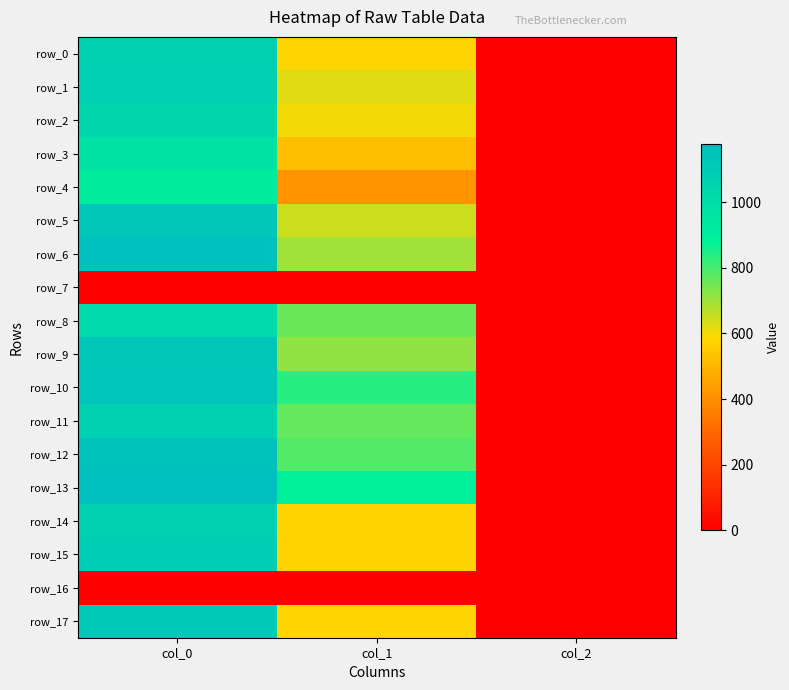

What is the approximate value of row_13 at col_1?

884.2